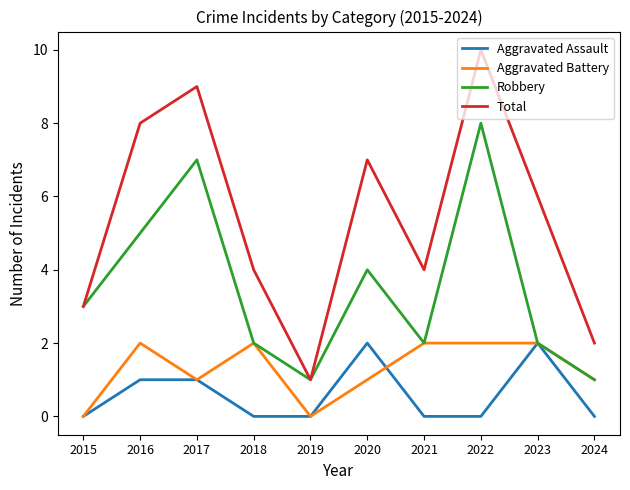

What is the sum of all Total values?

54